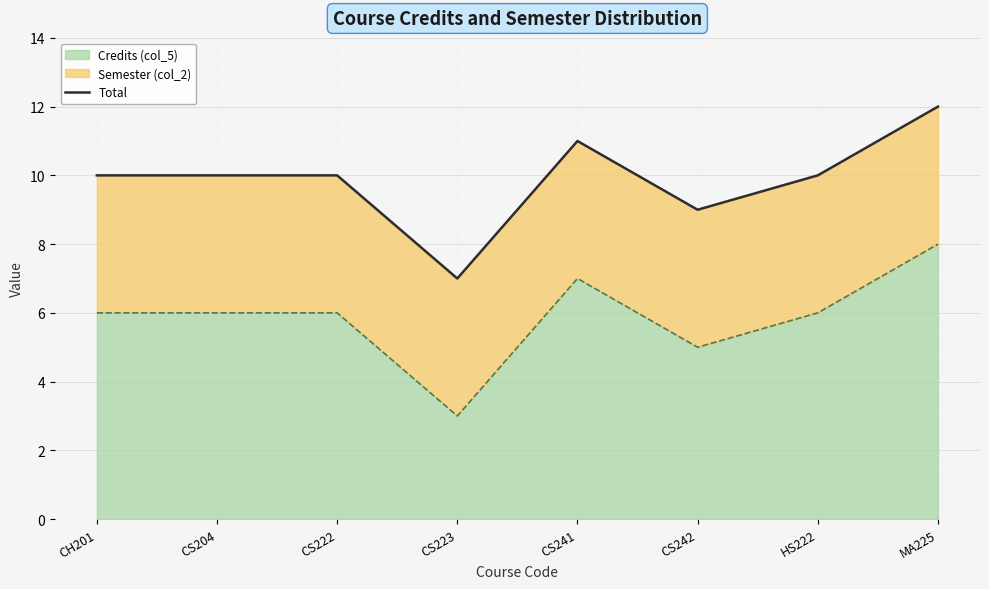

Where is the data nearest to the value 9?

CS242